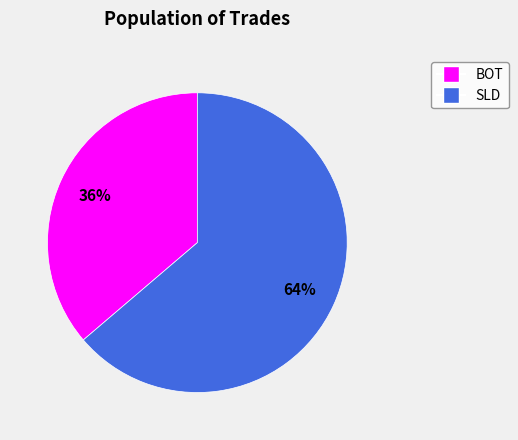

Is there any slice that represents more than half of the pie?

Yes